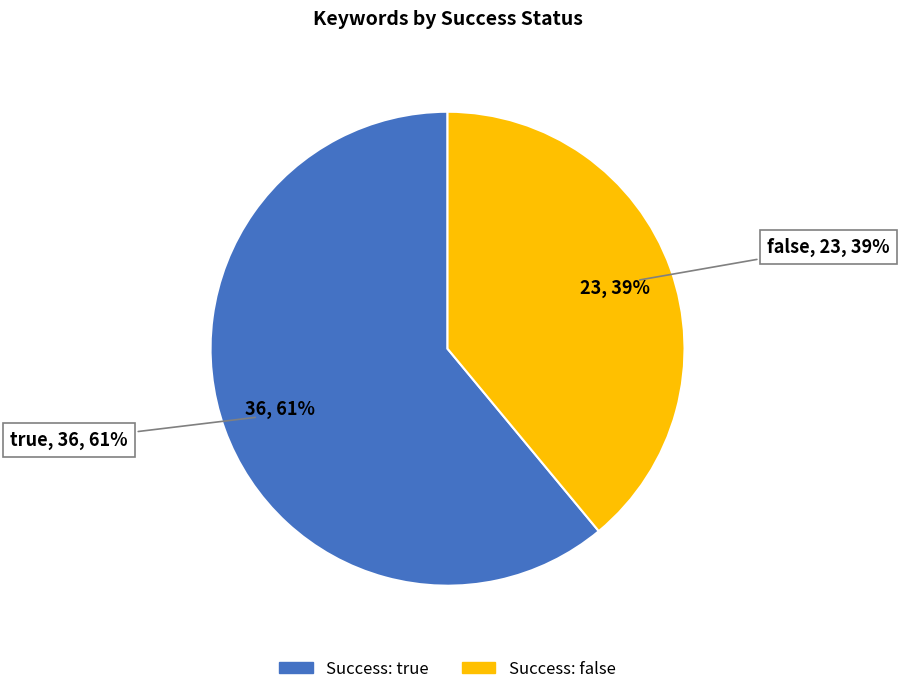

What percentage is the false slice, to the nearest percent?

39%